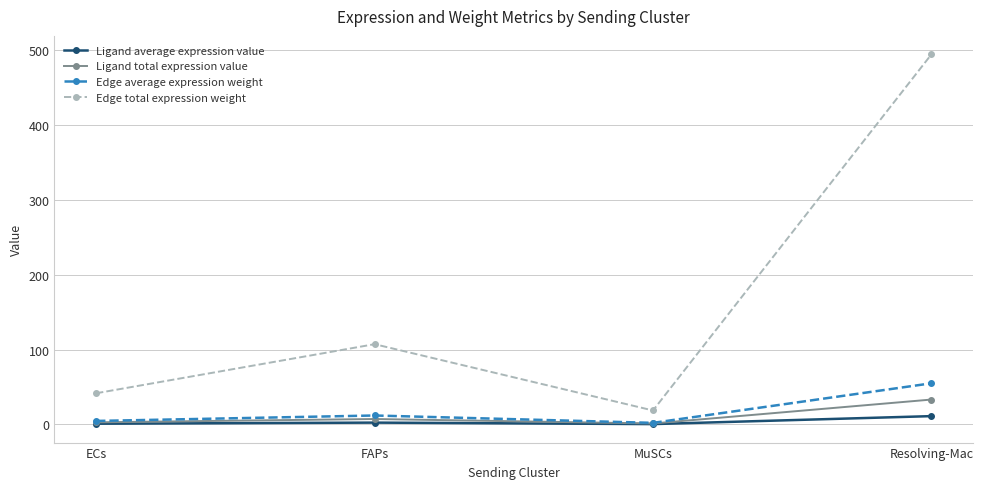

What are all the series names shown in the legend?

Ligand average expression value, Ligand total expression value, Edge average expression weight, Edge total expression weight